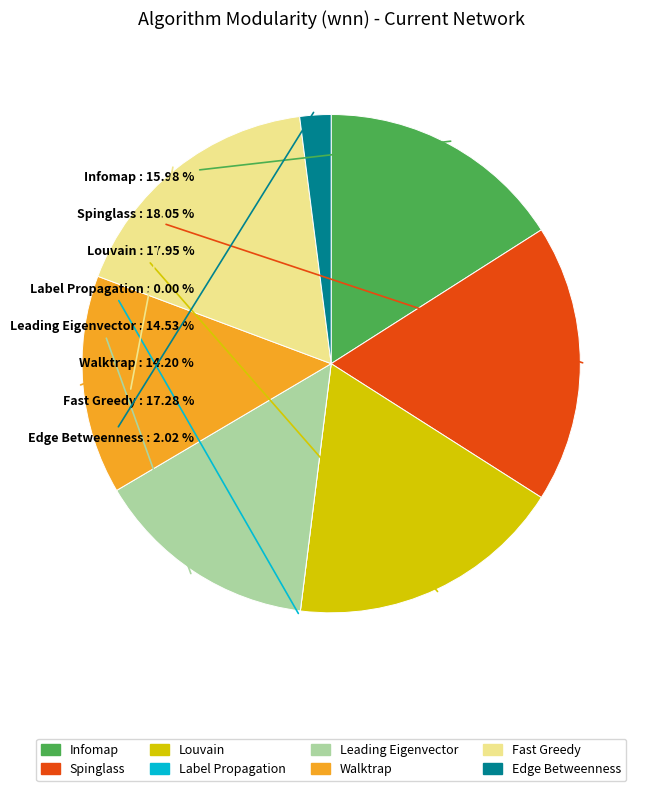

What is the total percentage of Walktrap and Label Propagation?

14.2%